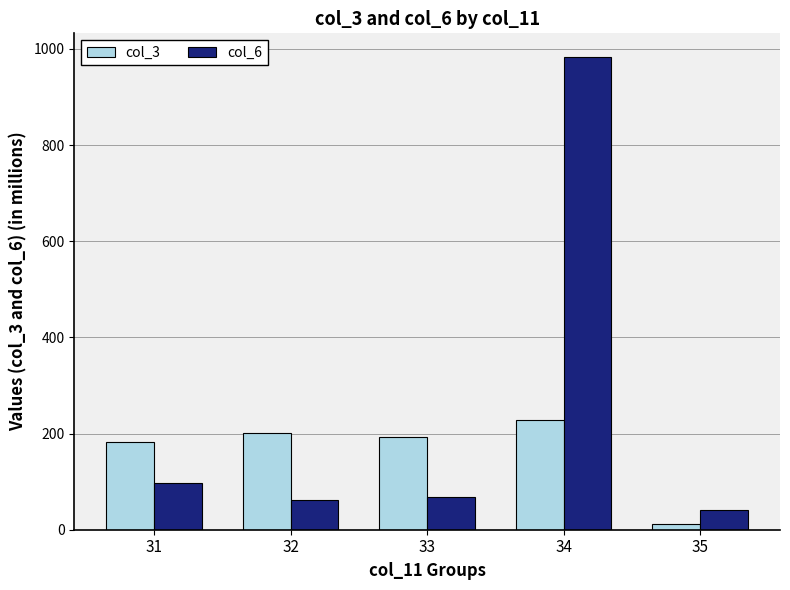

Reading left to right, list all the values displayed in this chart.

col_3: 183.3	201.1	192.2	227.2	12.0
col_6: 96.4	62.3	68.8	983.3	41.2